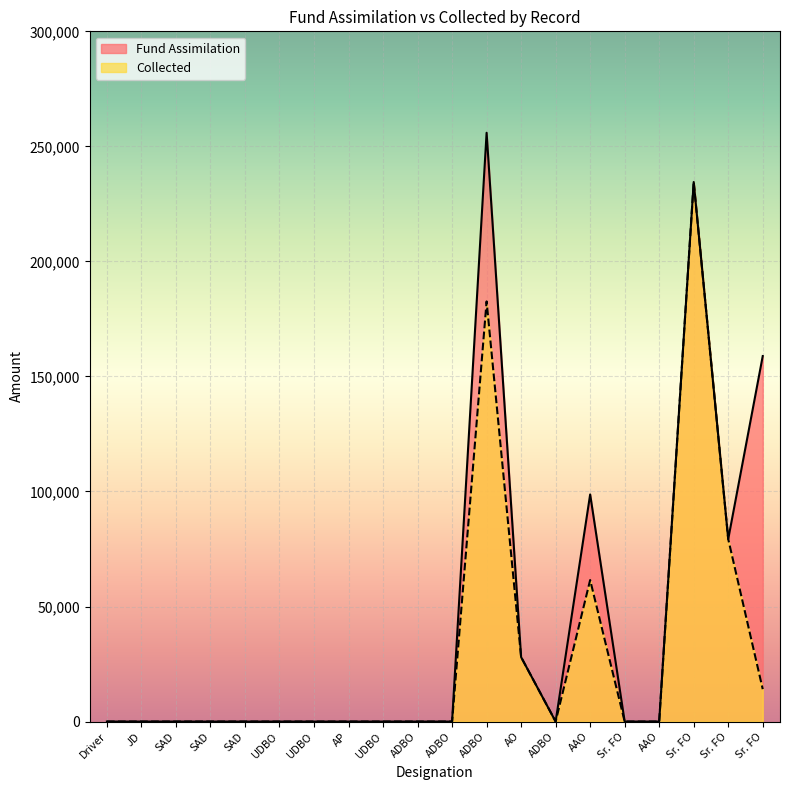

Which label corresponds to the largest value in the chart?

ADBO